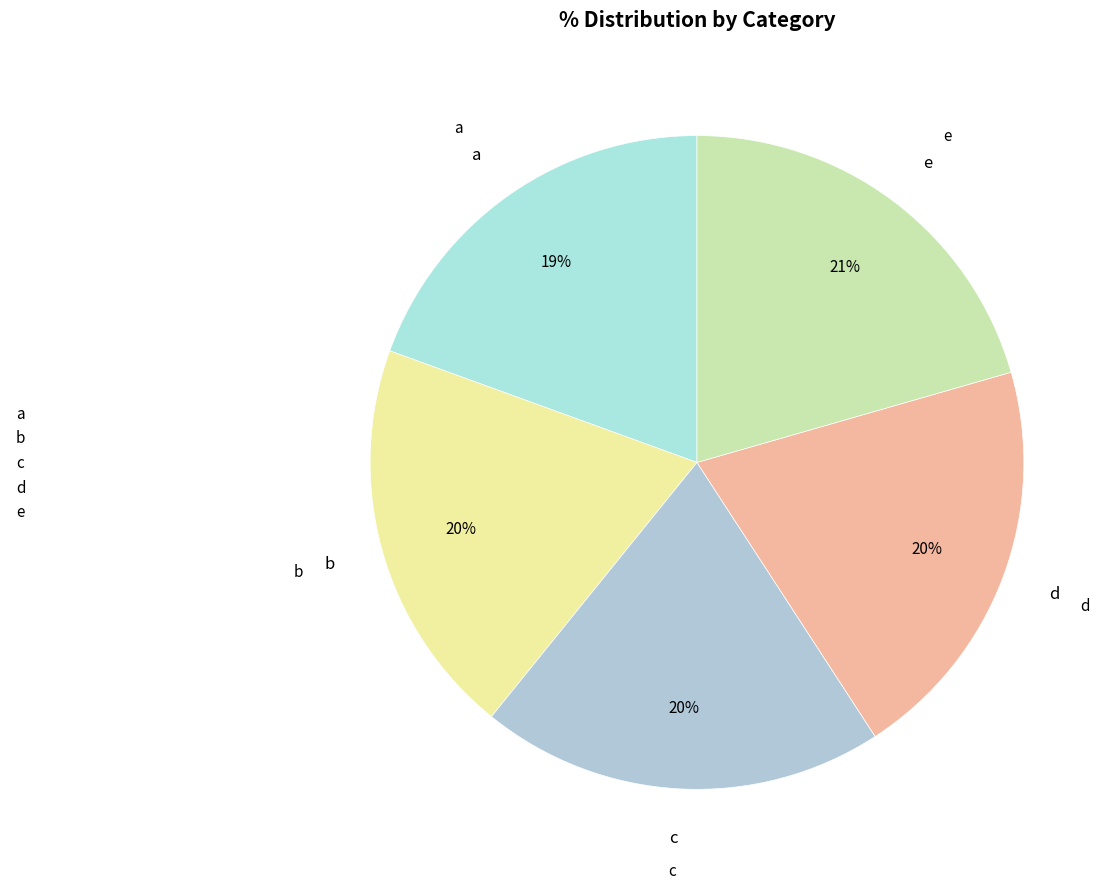

Is there a majority slice in this chart?

No